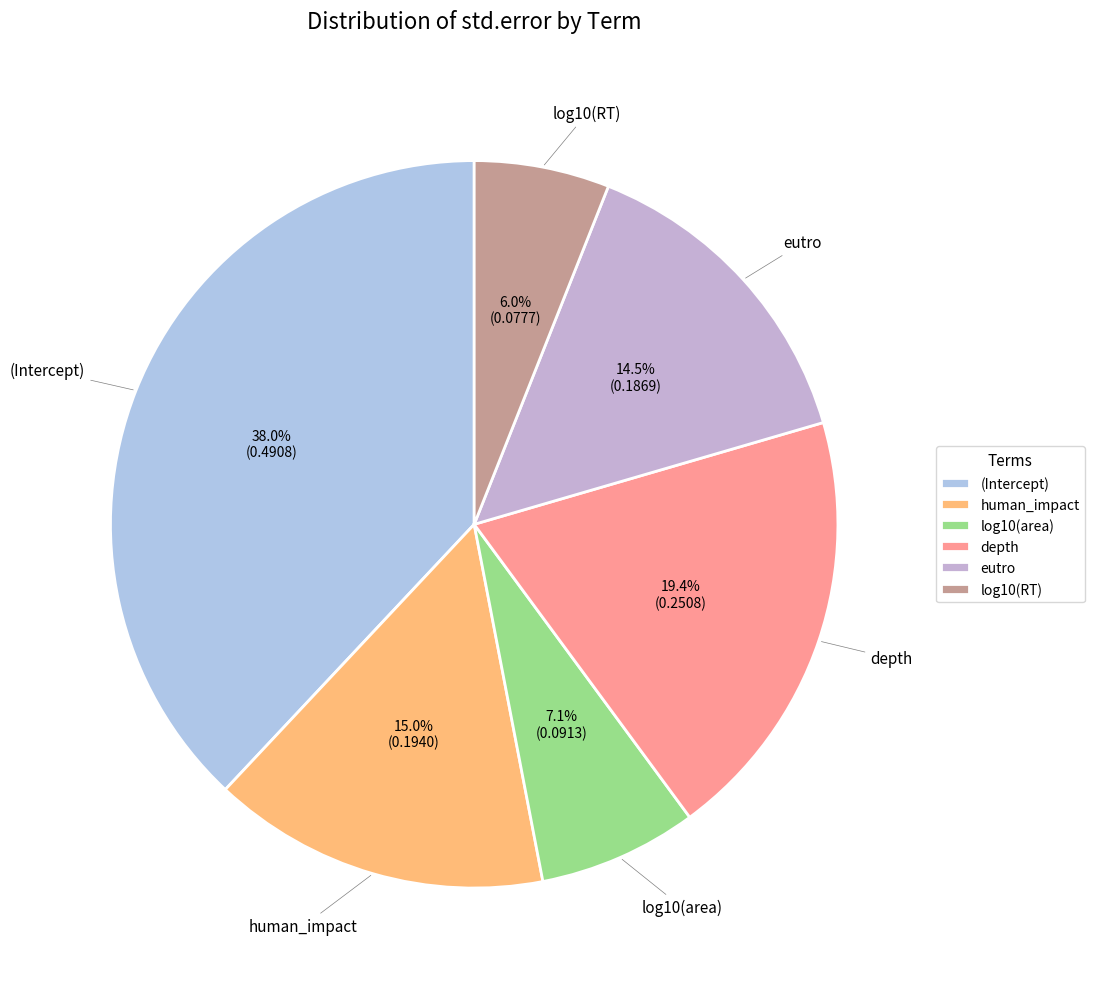

Is there any slice that represents more than half of the pie?

No